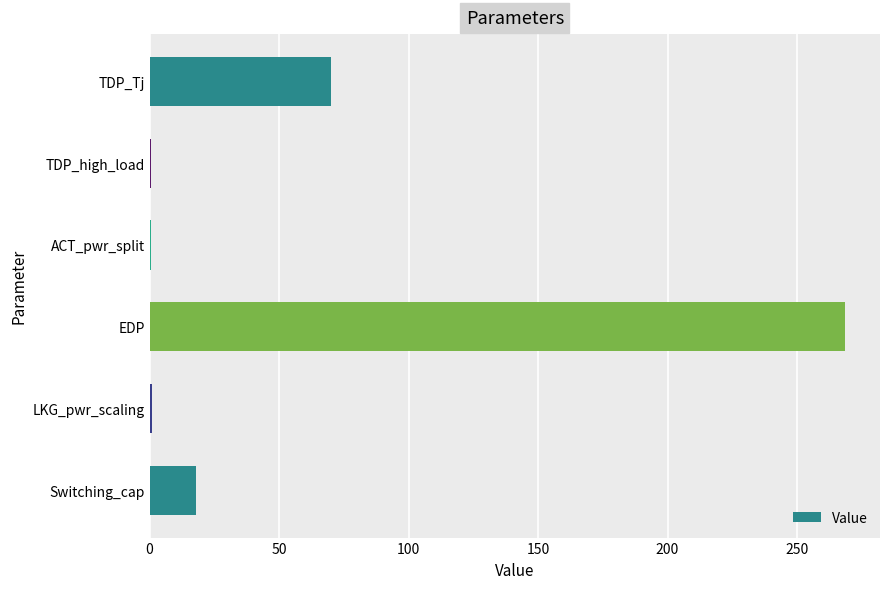

At which category does the chart reach its peak across all series?

EDP